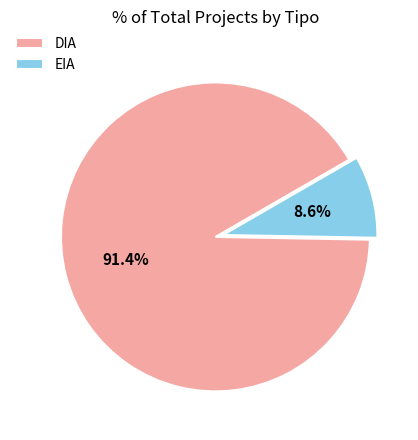

To the nearest percent, what percentage of the pie is EIA?

9%